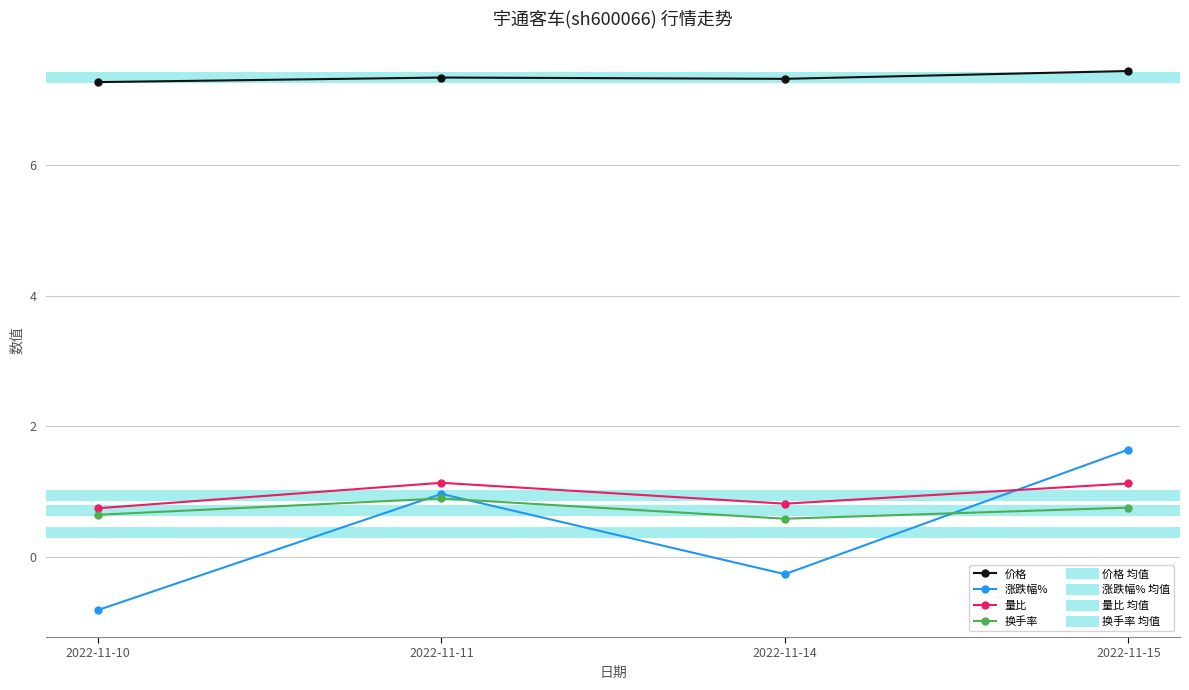

How many data points in 量比 are less than 1?

2